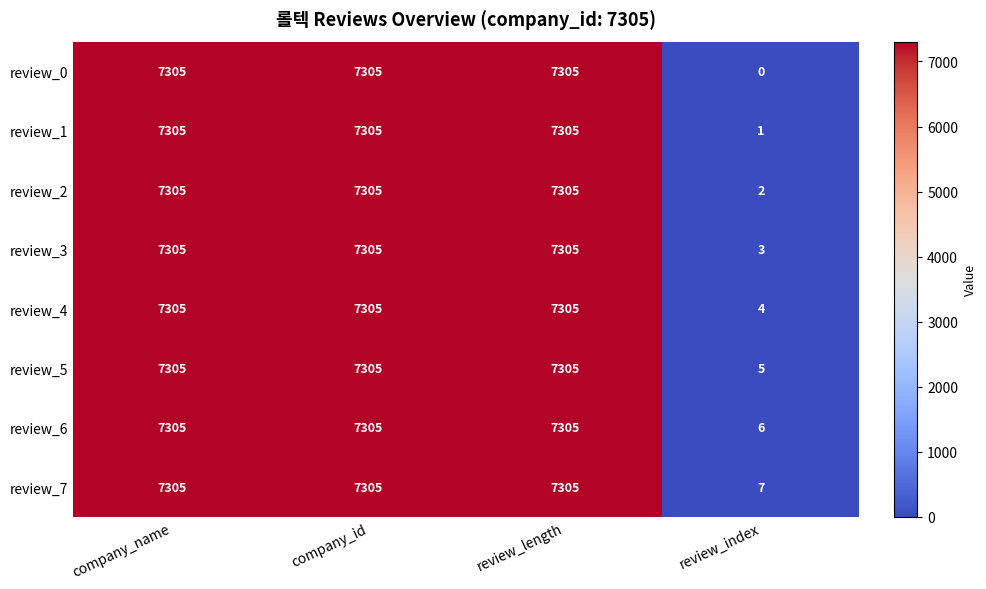

What is the spread (max minus min) of values at review_index?

7